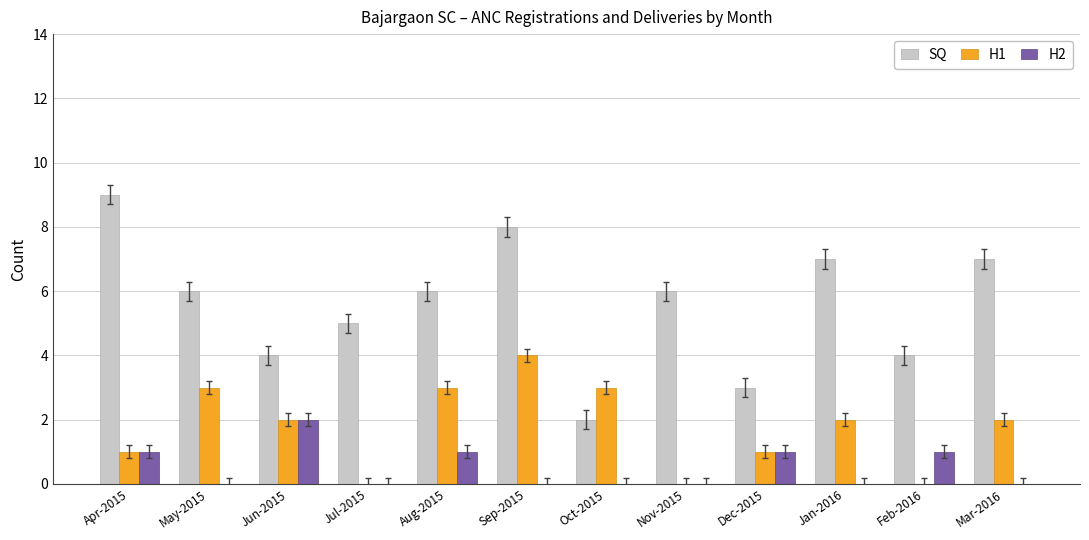

The H1 series shows 4 at Sep-2015. True or false?

True